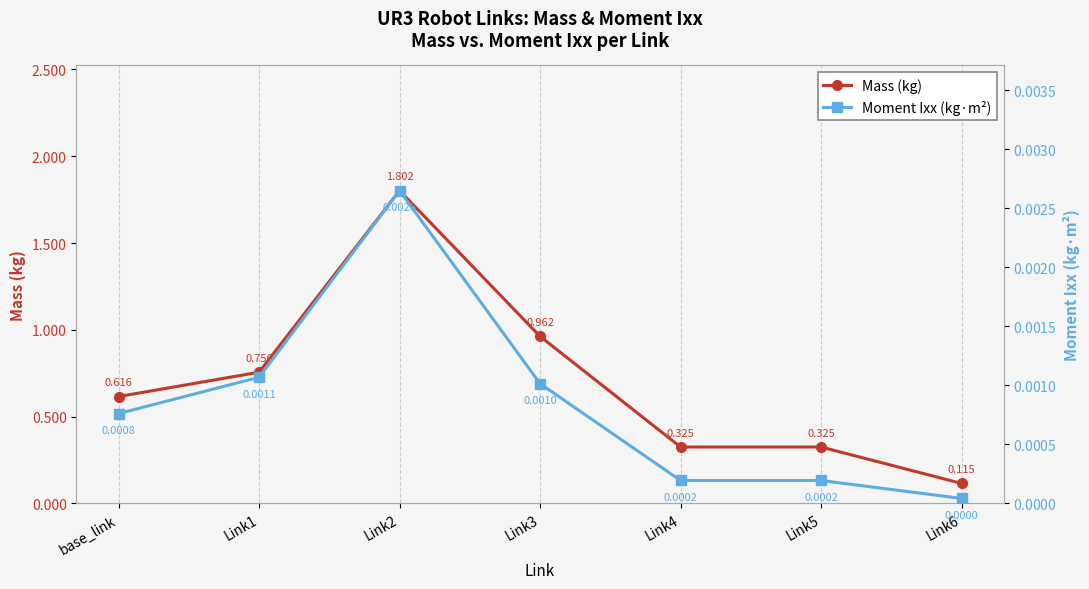

Between Link1 and Link3, which series saw the biggest shift?

Mass (kg)